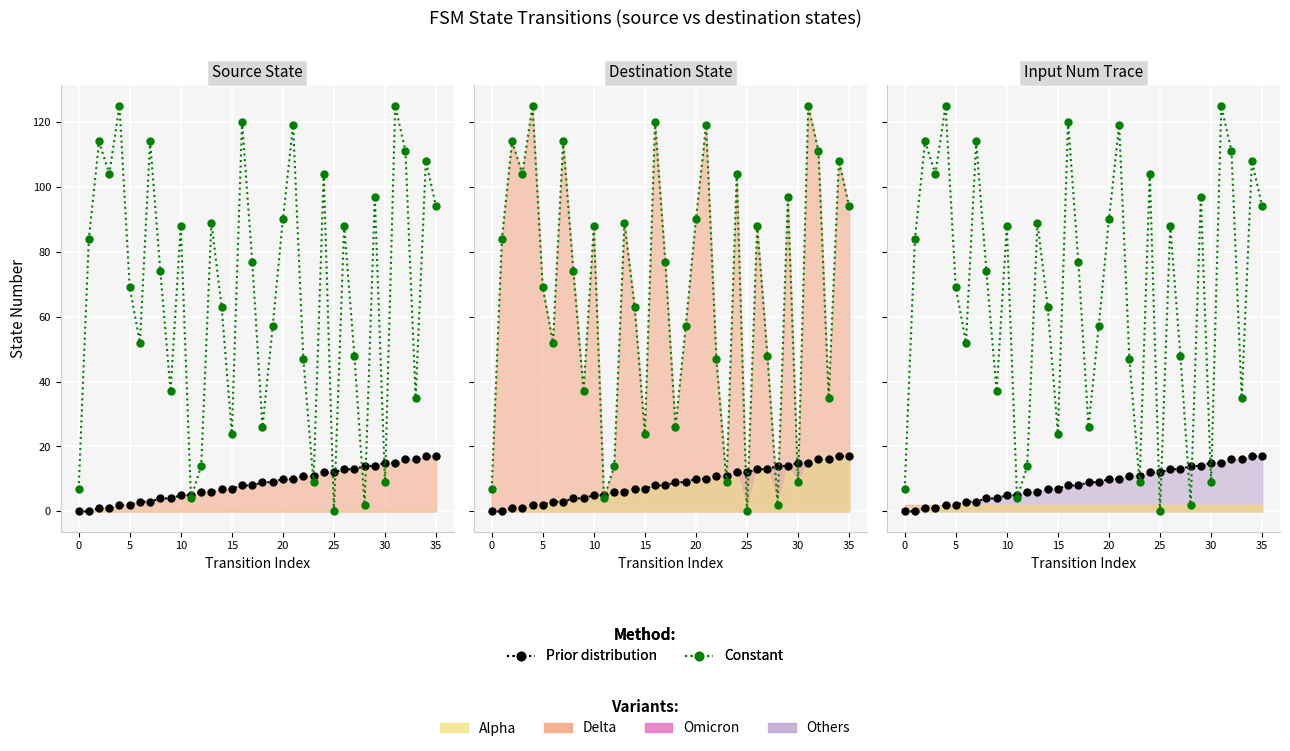

How many distinct data groups are displayed?

2